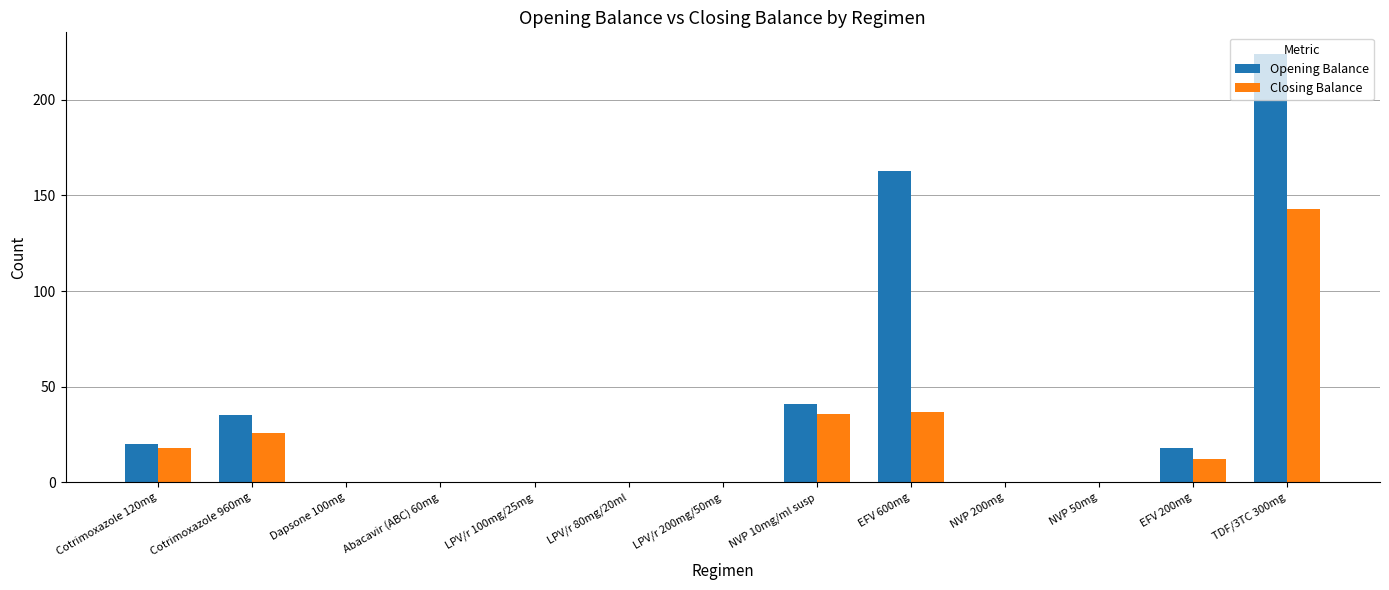

What is the sum of all Closing Balance values?

272